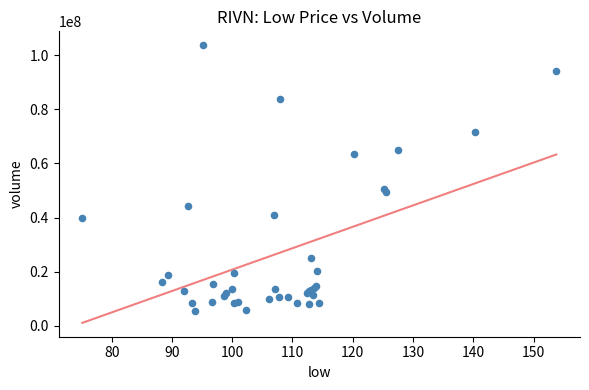

What Y value in the scatter plot is closest to 54674800?

50636800